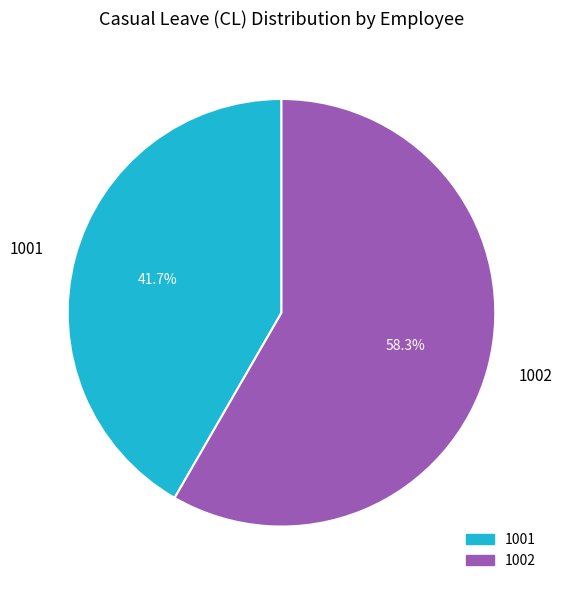

Which category has the smallest portion of the pie?

1001